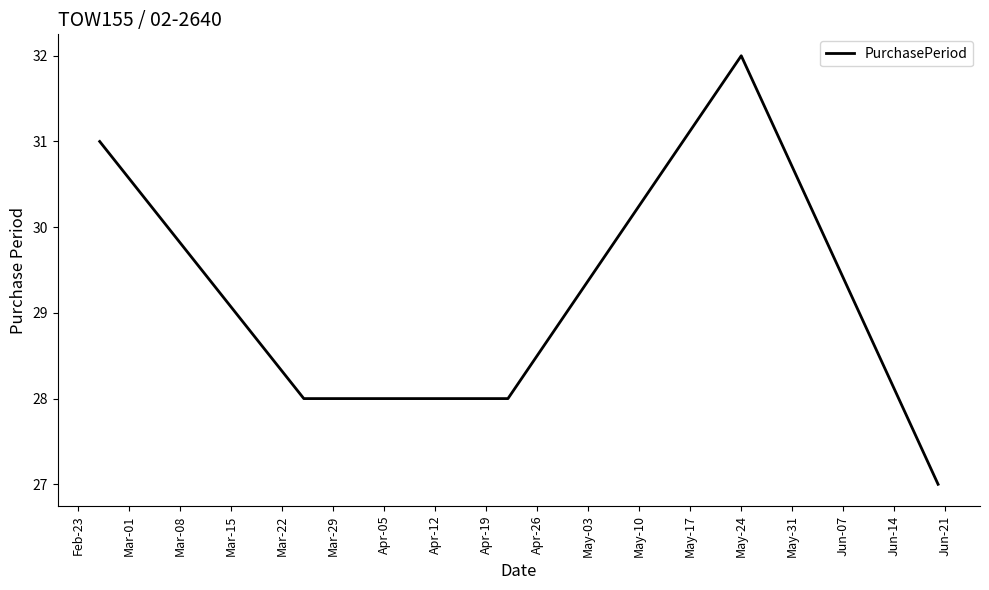

True or false: the data has more than 0 interior local peaks.

True